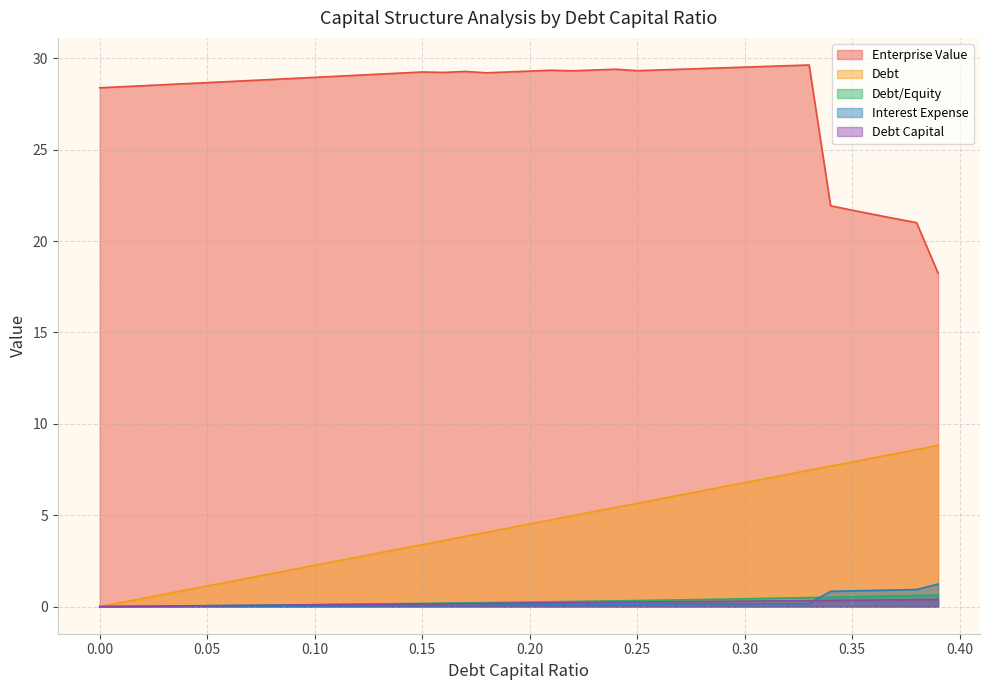

True or false: Debt Capital and Enterprise Value cross at least once.

False